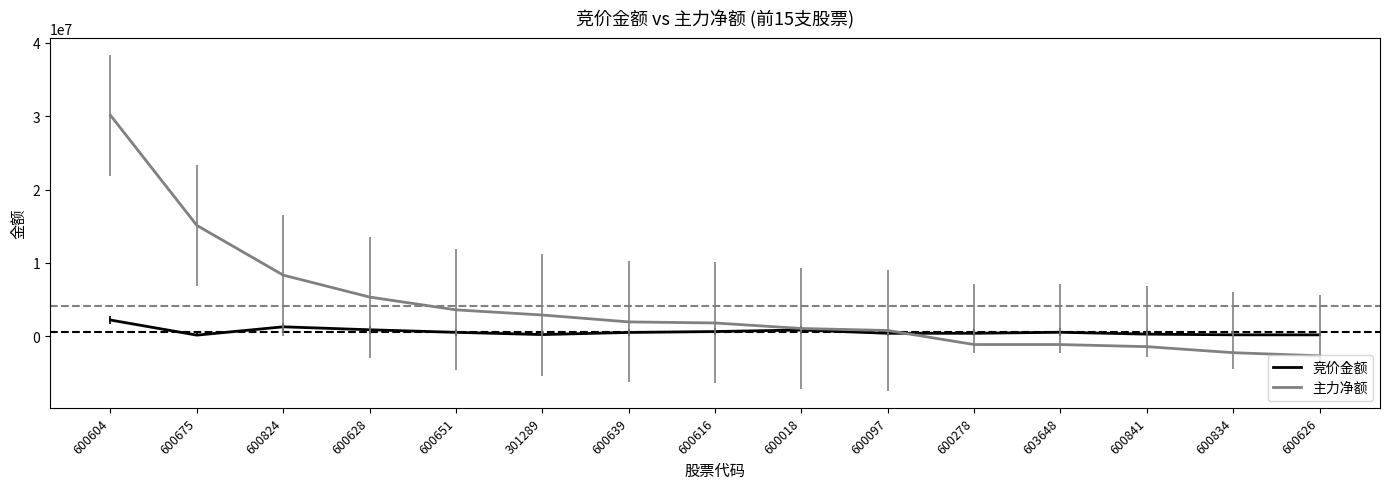

At which label does 主力净额 first exceed 1804104?

600604